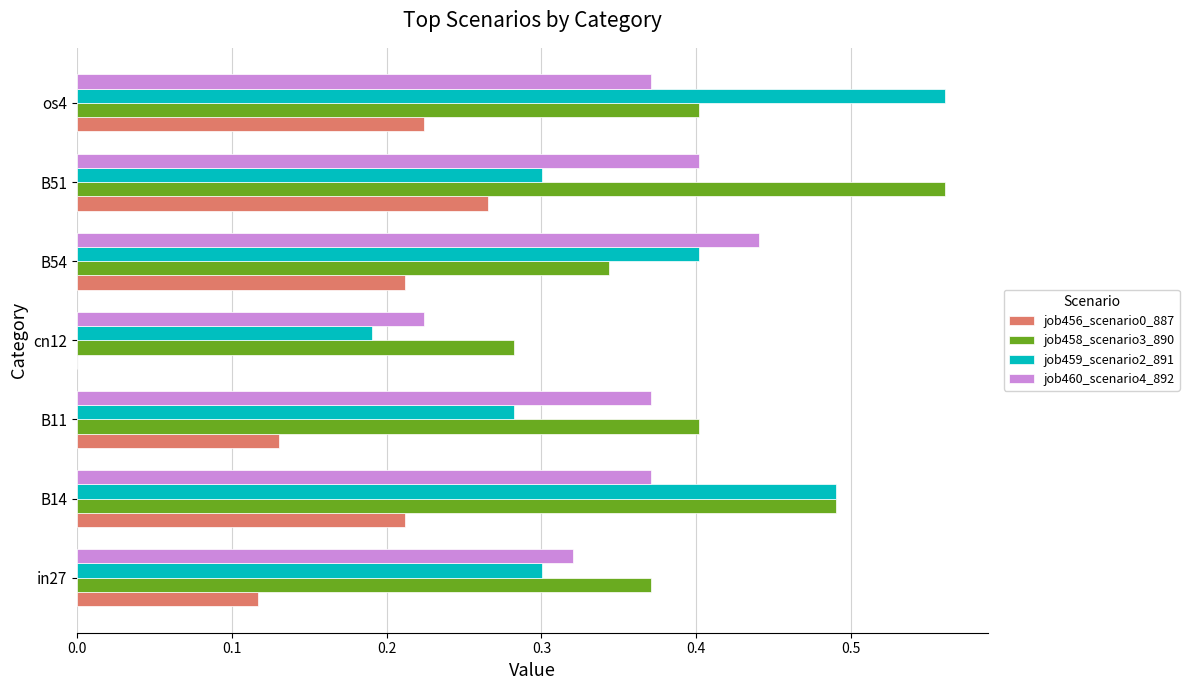

Which series has the largest total across all categories?

job458_scenario3_890